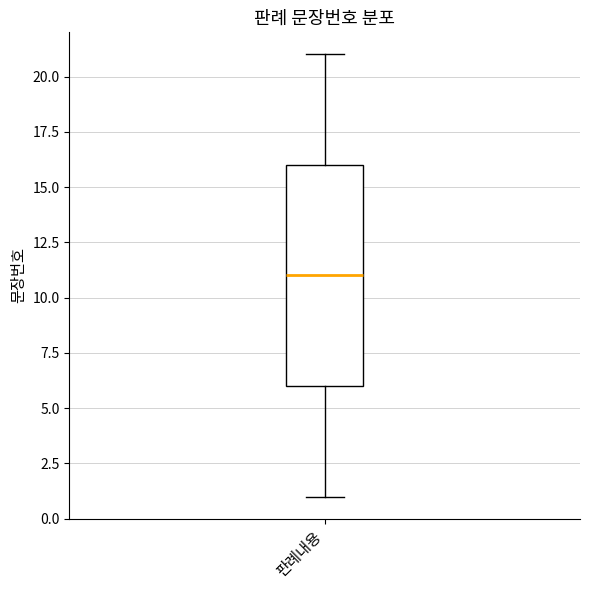

Read this box plot against the y-axis: the position of the median line, the range covered by the box, and the ends of both whiskers. The values are not printed on the chart, so give them approximately, as read against the axis.

median 11, box 6 to 16, whiskers 1 to 21